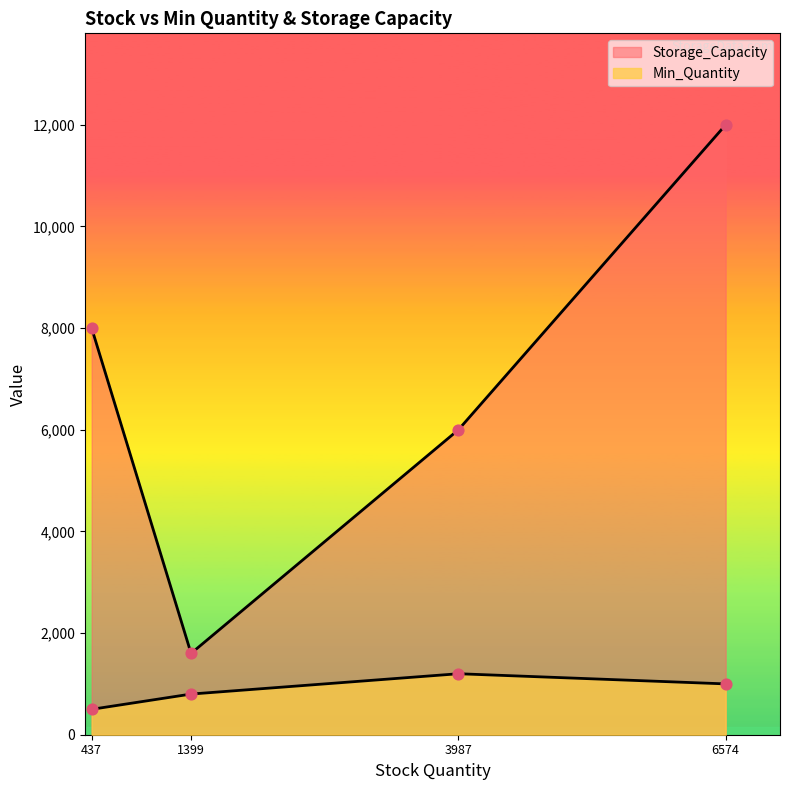

Which series has the widest spread of Y values?

Storage_Capacity